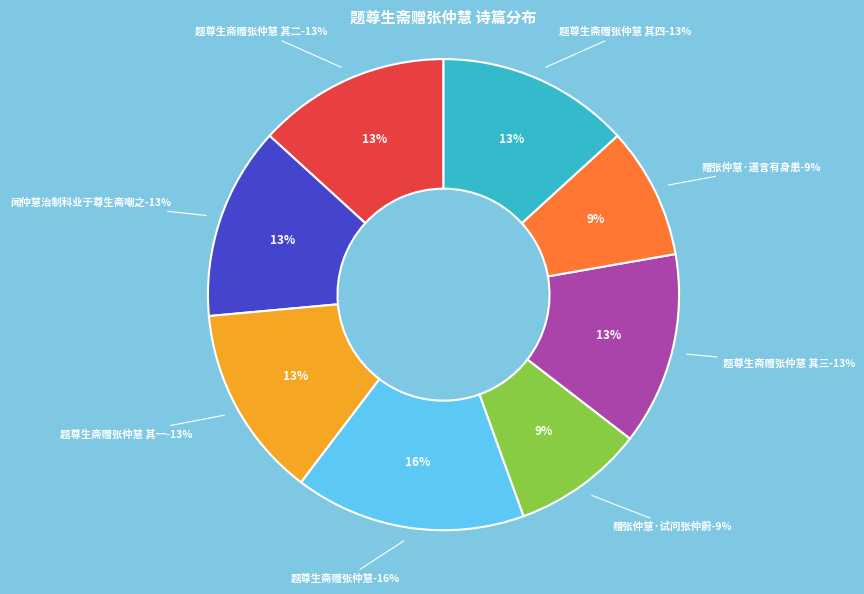

Approximately how many times larger is the value at 题尊生斋赠张仲慧 其一 compared to 题尊生斋赠张仲慧 其四?

1.0